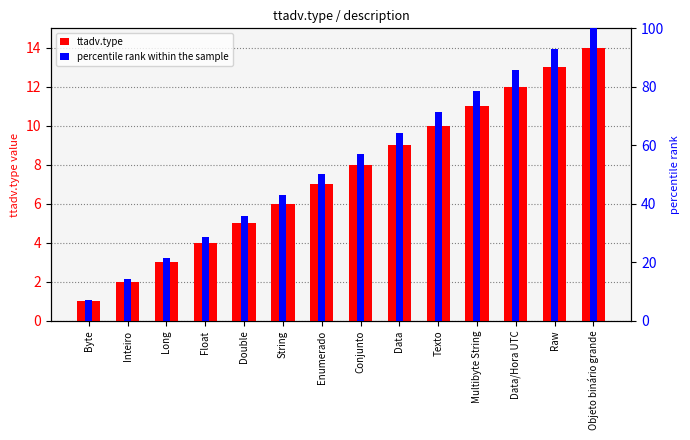

List the series in order of their overall mean, lowest first.

ttadv.type, percentile rank within the sample